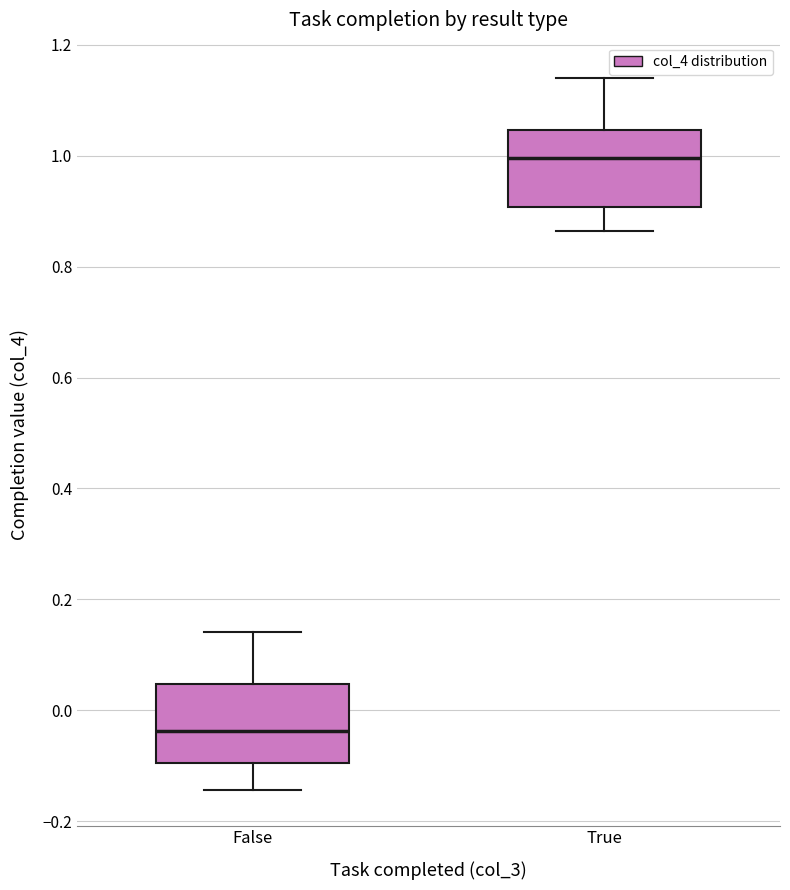

Which box's median line is the highest?

True